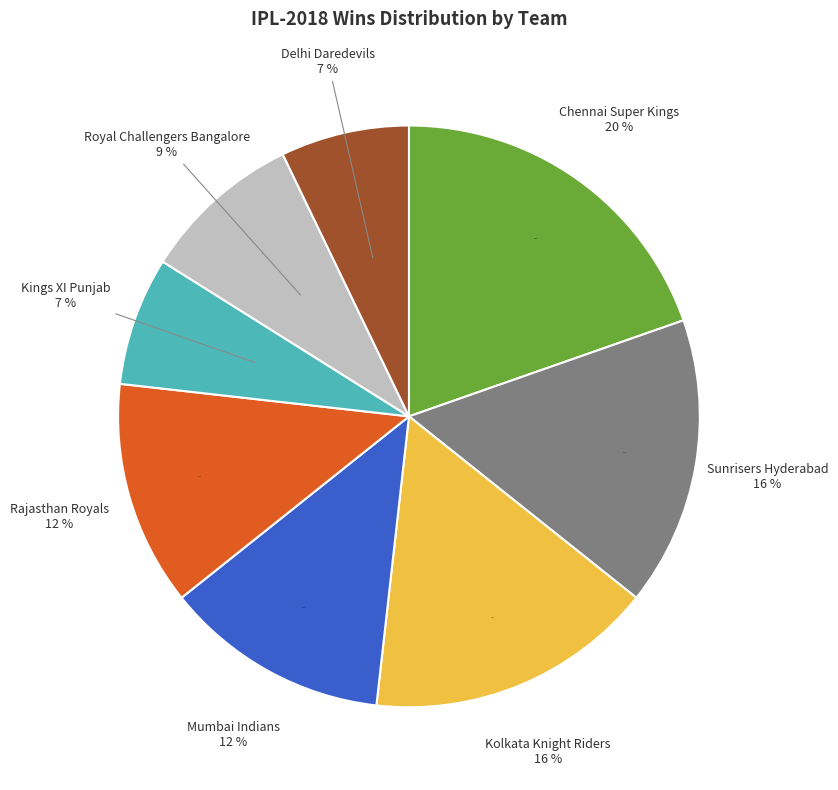

True or false: Royal Challengers Bangalore accounts for 1% of the total.

False